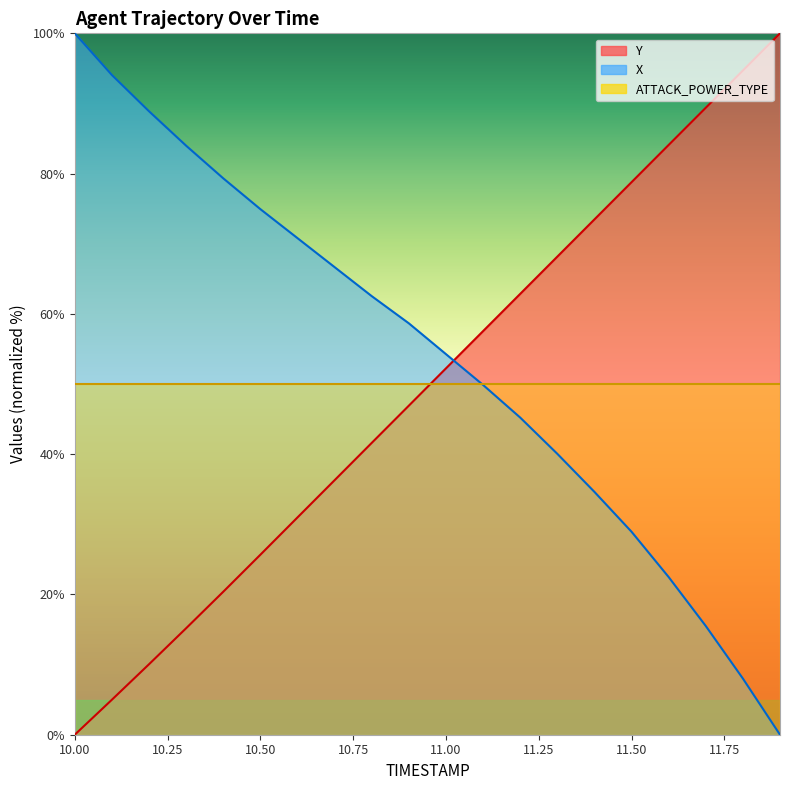

Between 10.4 and 10.8, which series saw the biggest shift?

Y